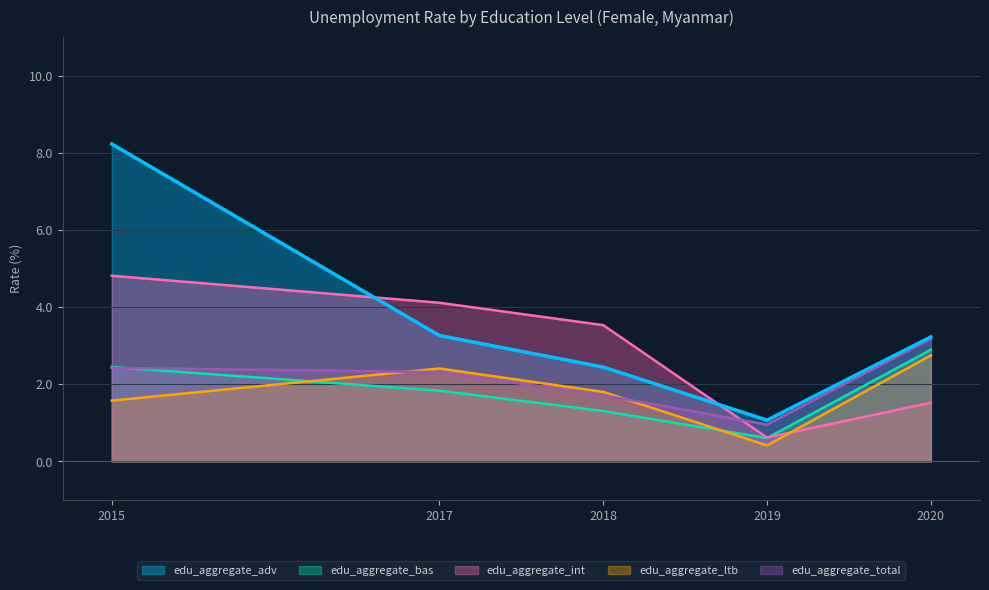

In edu_aggregate_int, how many points are lower than both neighbors (excluding endpoints)?

1